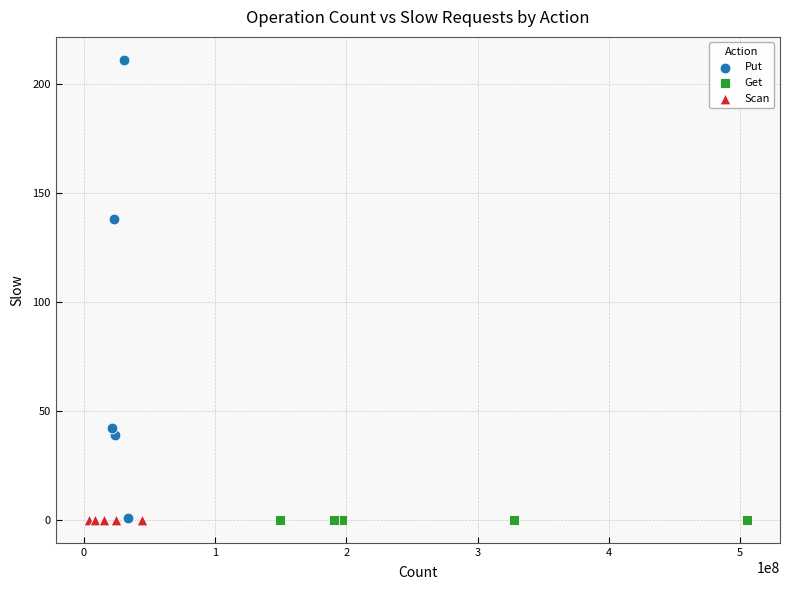

Which series contains the highest Y value?

Put